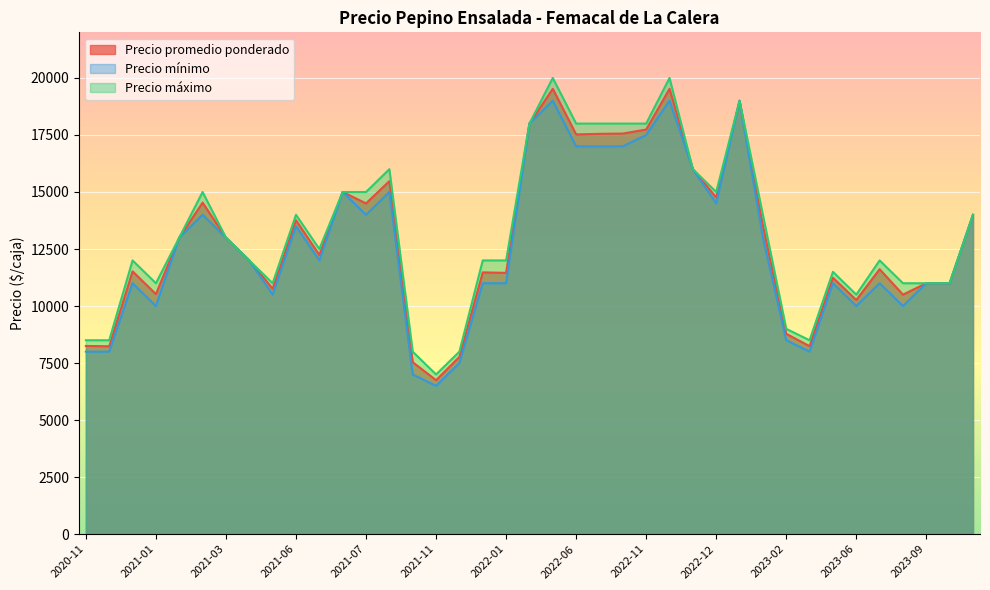

At which category is the sum across all series the highest?

2022-05-18